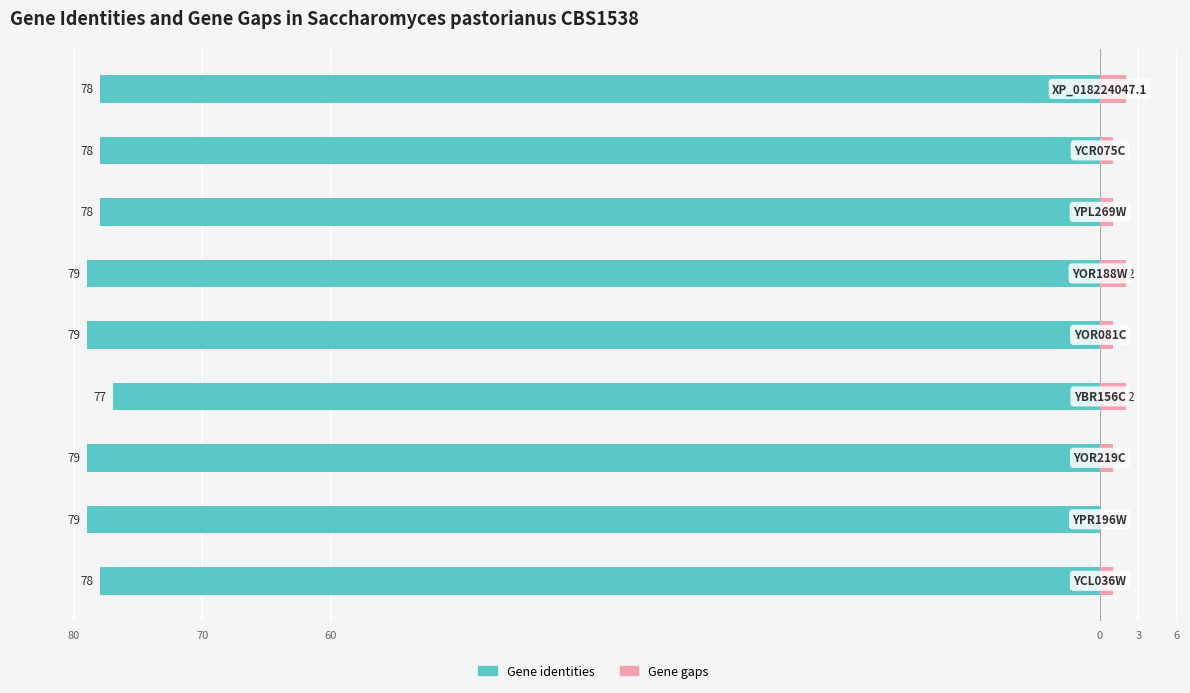

How many groups of bars are there?

9